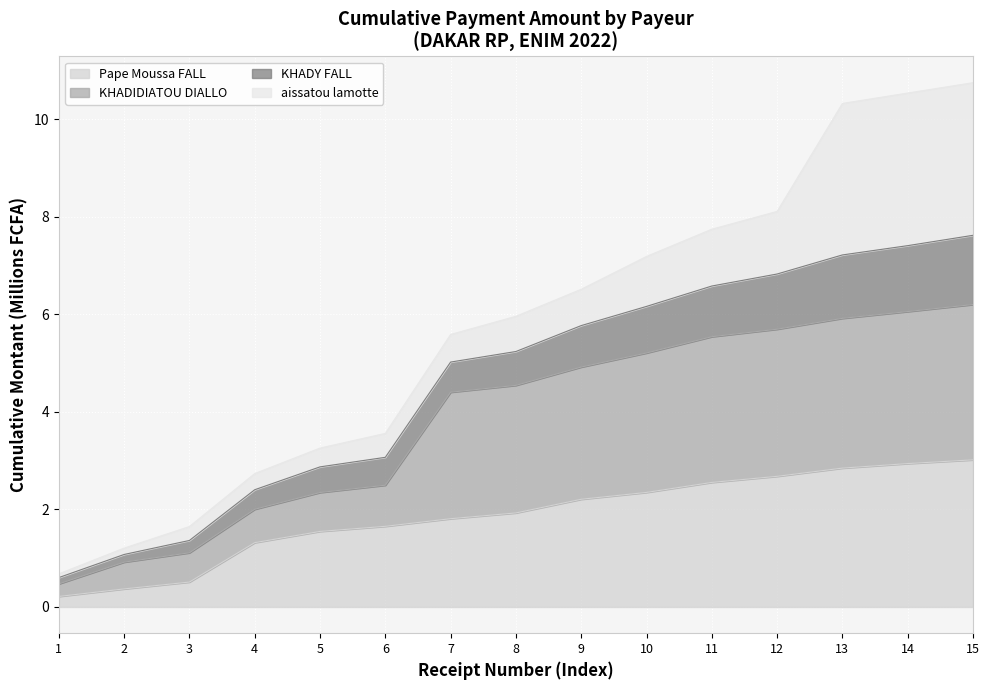

What is the total value across all series at 9?

6.5